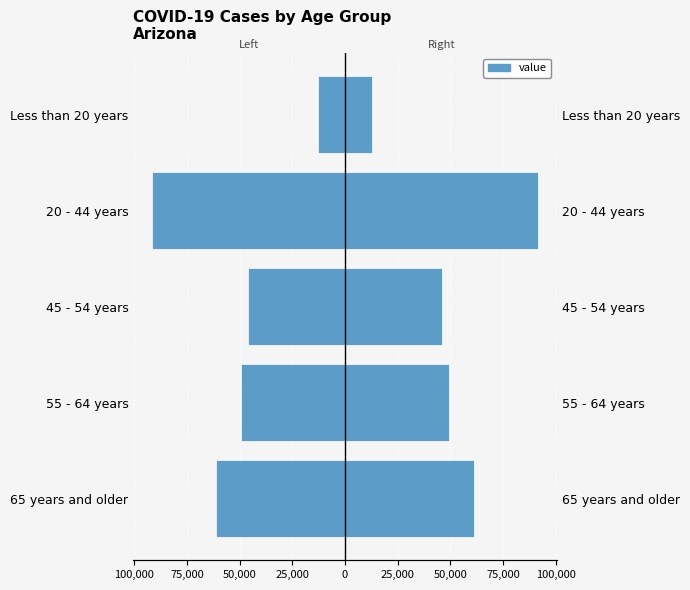

What is the difference between the second highest and minimum values in the Left (Cases) series?

45224.0